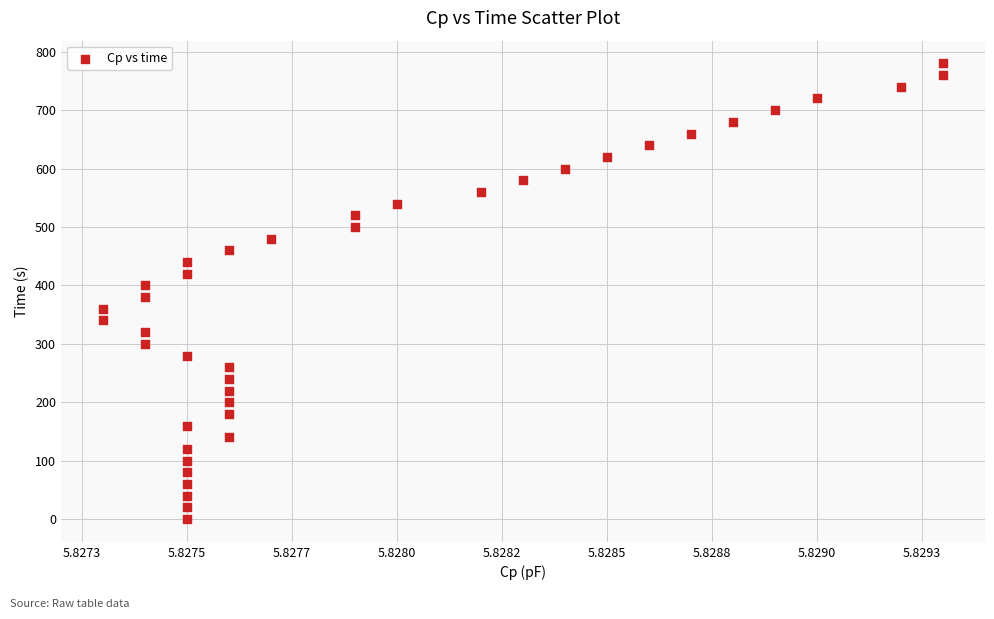

What is the range of Y values (max minus min)?

780